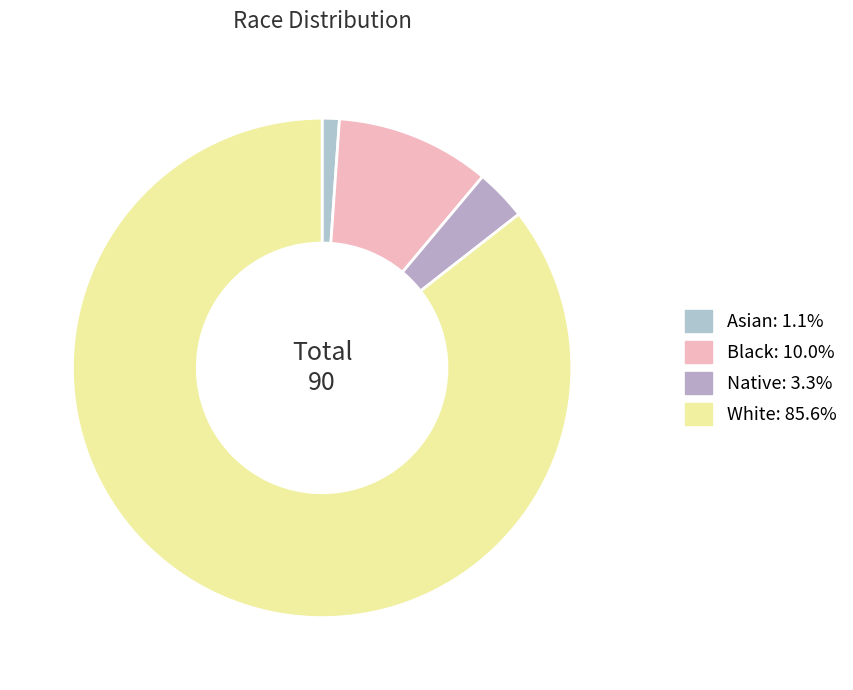

To the nearest percent, what is the average slice percentage?

25%